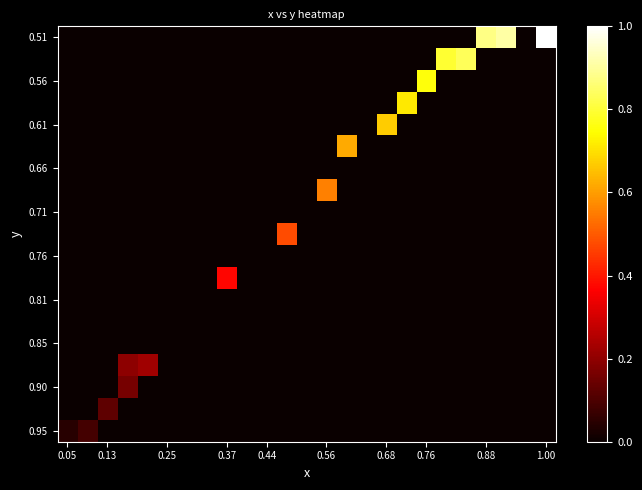

How many series are shown in this chart?

19